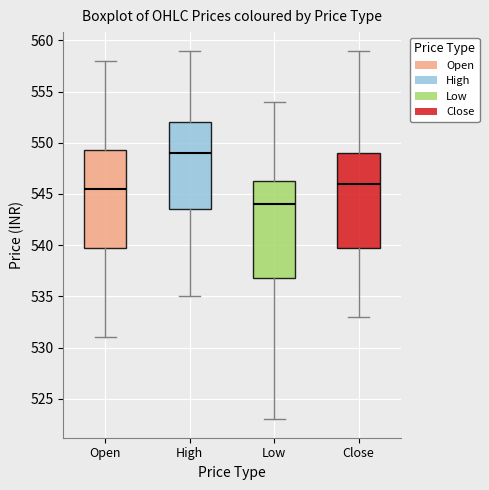

Reading left to right, read every box against the y-axis: the position of its median line, the range the box covers, and the ends of its whiskers. The values are not printed on the chart, so give them approximately, as read against the axis.

Open: median 545.5, box 540.0 to 549.5, whiskers 531.0 to 558.0
High: median 549.0, box 543.5 to 552.0, whiskers 535.0 to 559.0
Low: median 544.0, box 537.0 to 546.5, whiskers 523.0 to 554.0
Close: median 546.0, box 540.0 to 549.0, whiskers 533.0 to 559.0